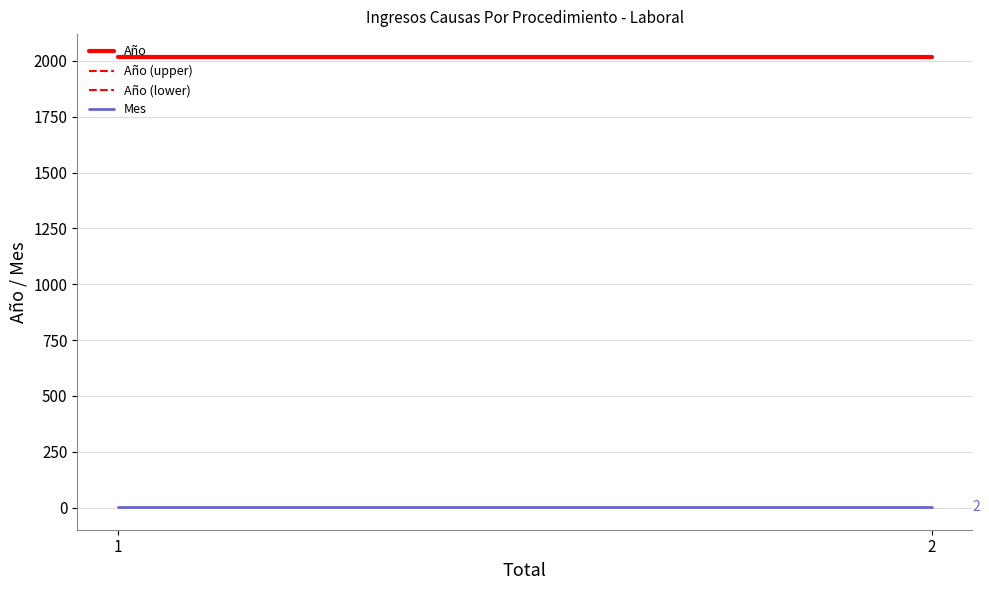

What value does the Año (upper) series have at 2?

2018.6